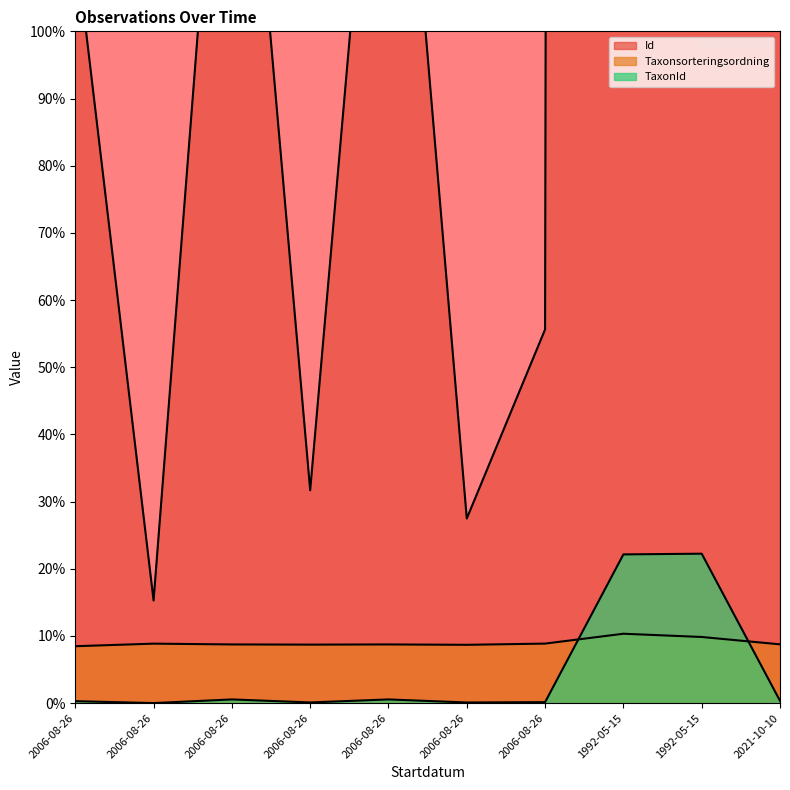

True or false: TaxonId has a value of 0.6 at 2006-08-26.

True